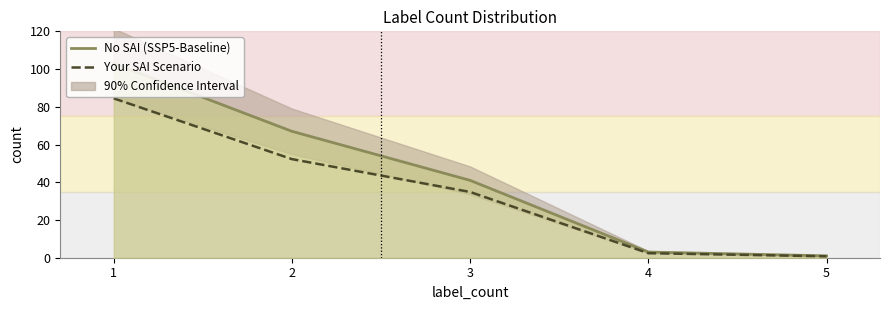

Is the value of Your SAI Scenario at 2 greater than the value of No SAI (SSP5-Baseline) at 4?

Yes